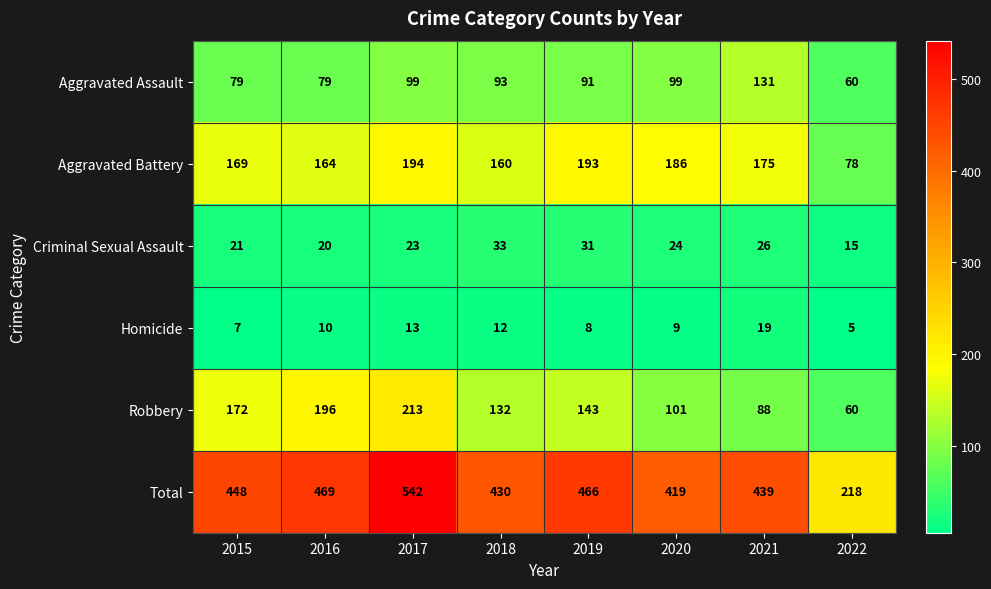

What is the minimum value shown in the chart?

5